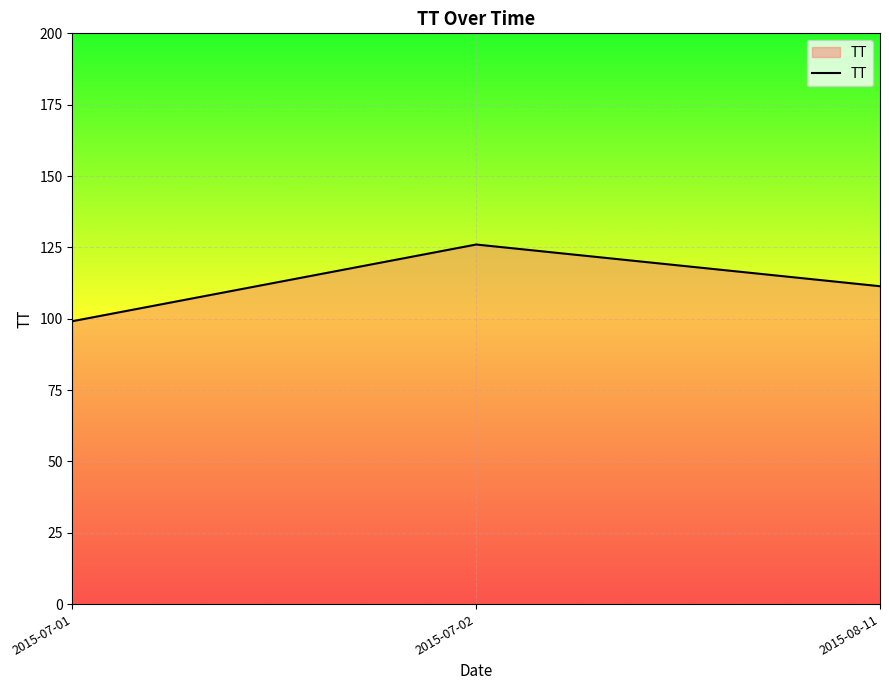

The chart shows a value of 99.1 at 2015-07-01. True or false?

True